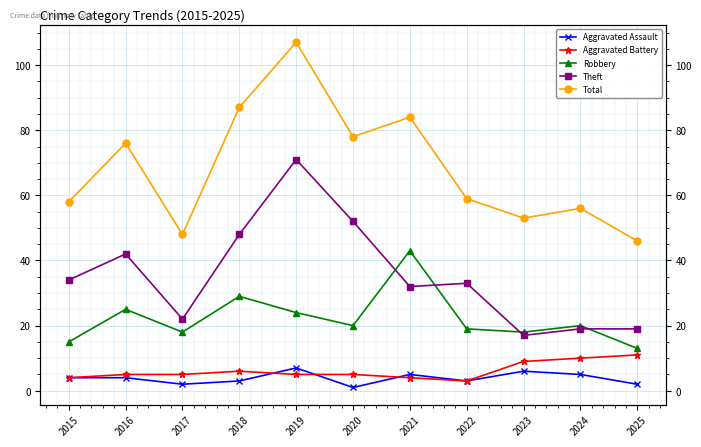

True or false: Theft and Aggravated Assault intersect in this chart.

False